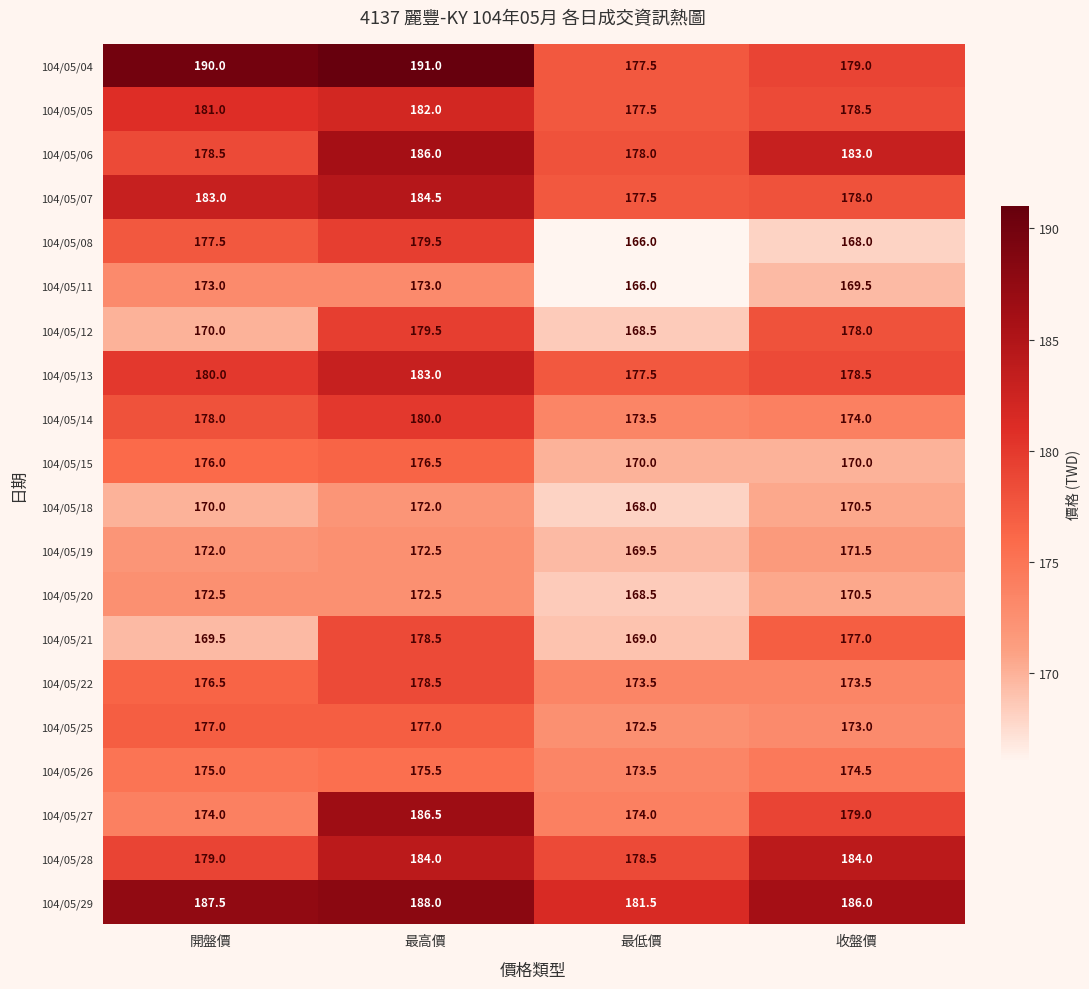

Is the value of 104/05/25 at 開盤價 greater than the value of 104/05/15 at 開盤價?

Yes